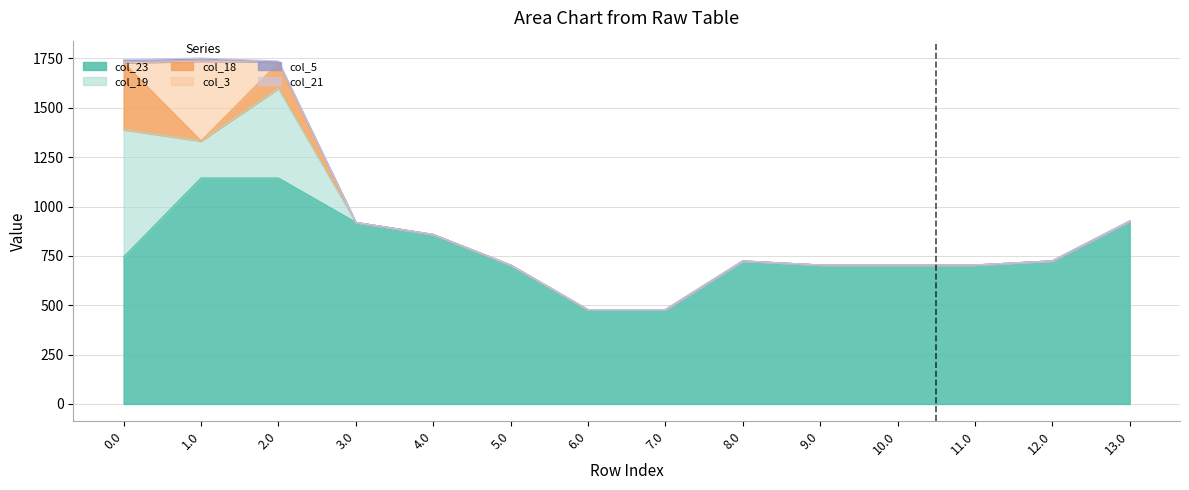

How many values in the col_19 series exceed 0?

3